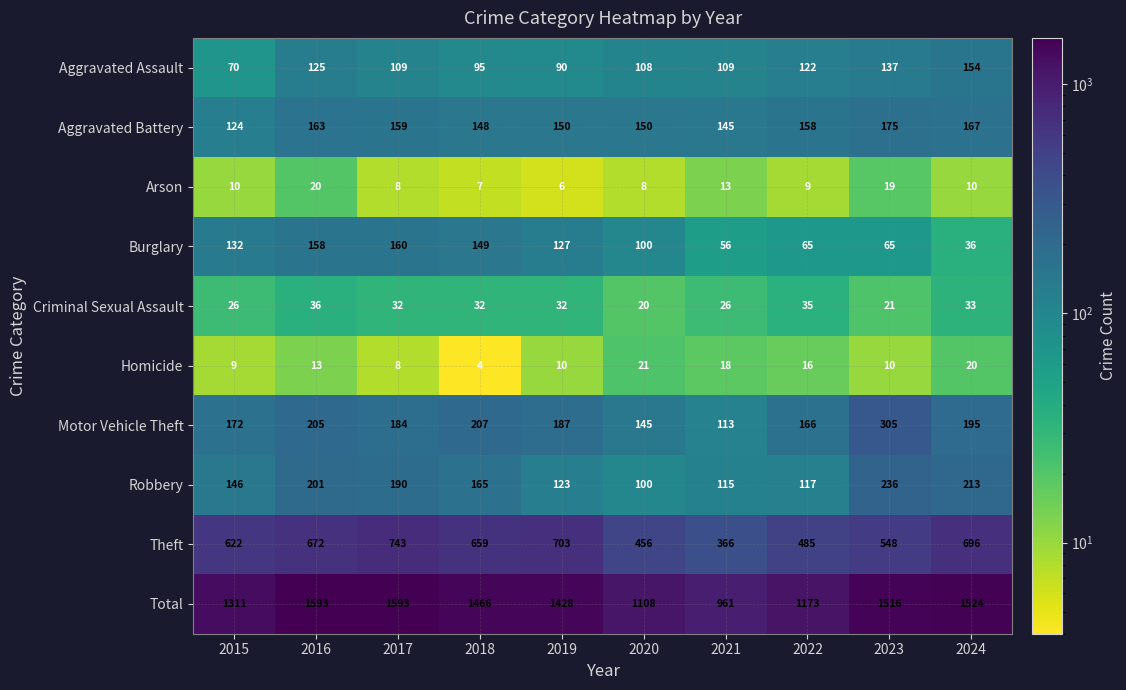

Which series changed the most between 2015 and 2024?

Total